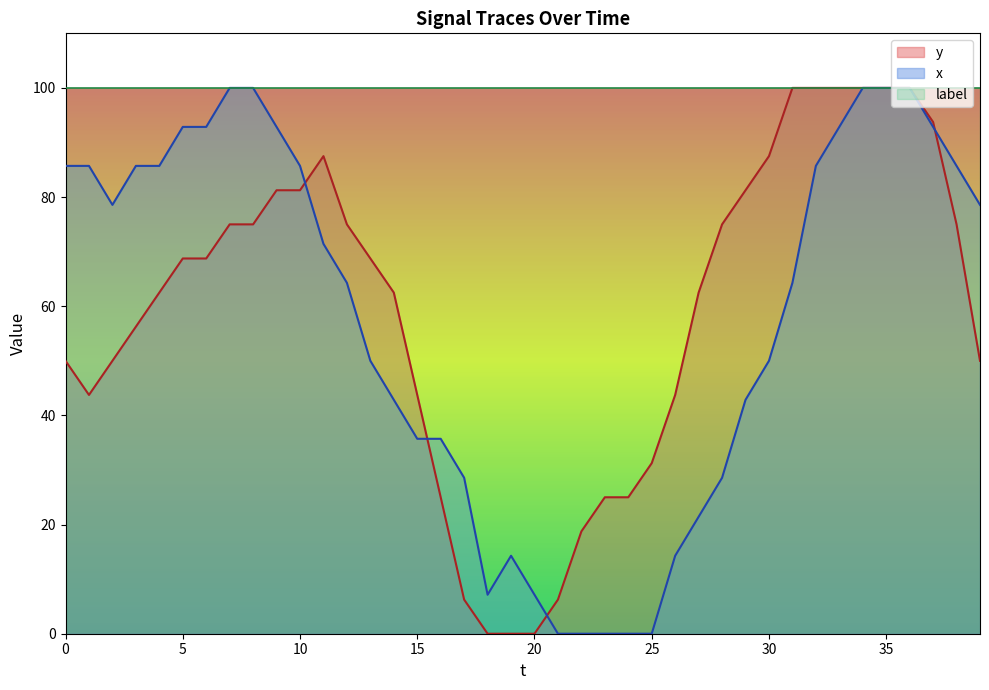

At which category does y reach its first local peak?

11